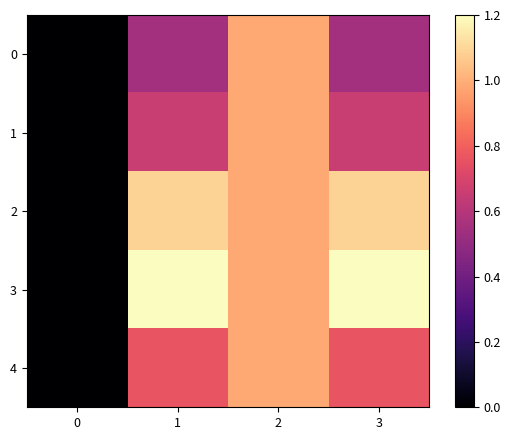

Reading left to right, list all the values displayed in this chart.

0: 0=0.0	1=0.5	2=1.0	3=0.5
1: 0=0.0	1=0.7	2=1.0	3=0.7
2: 0=0.0	1=1.1	2=1.0	3=1.1
3: 0=0.0	1=1.2	2=1.0	3=1.2
4: 0=0.0	1=0.8	2=1.0	3=0.8